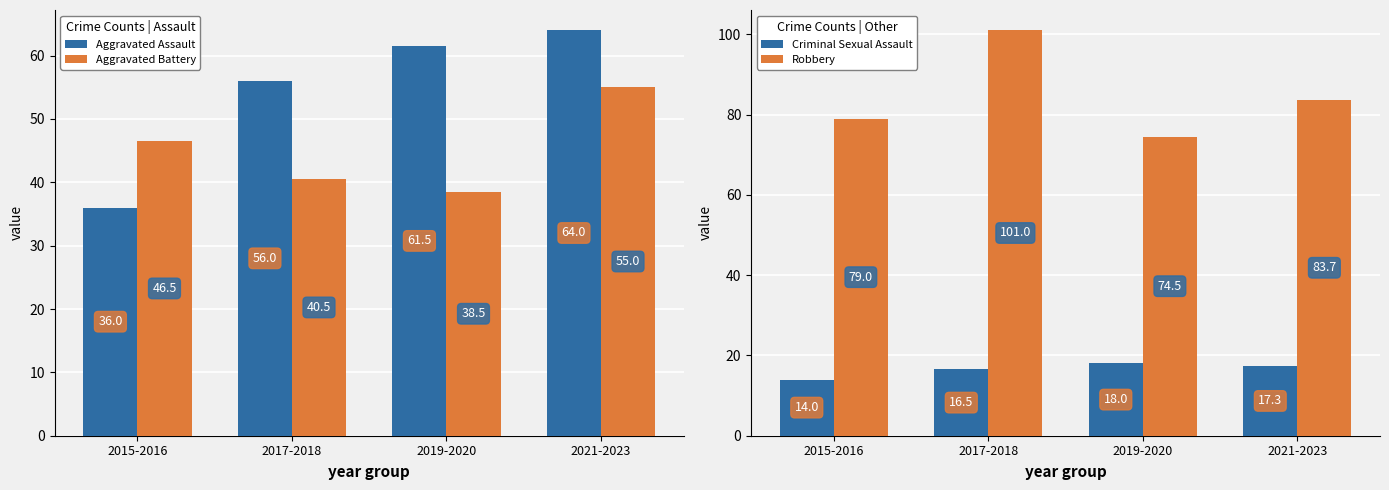

Are the bars grouped side by side (vs. stacked)?

Yes